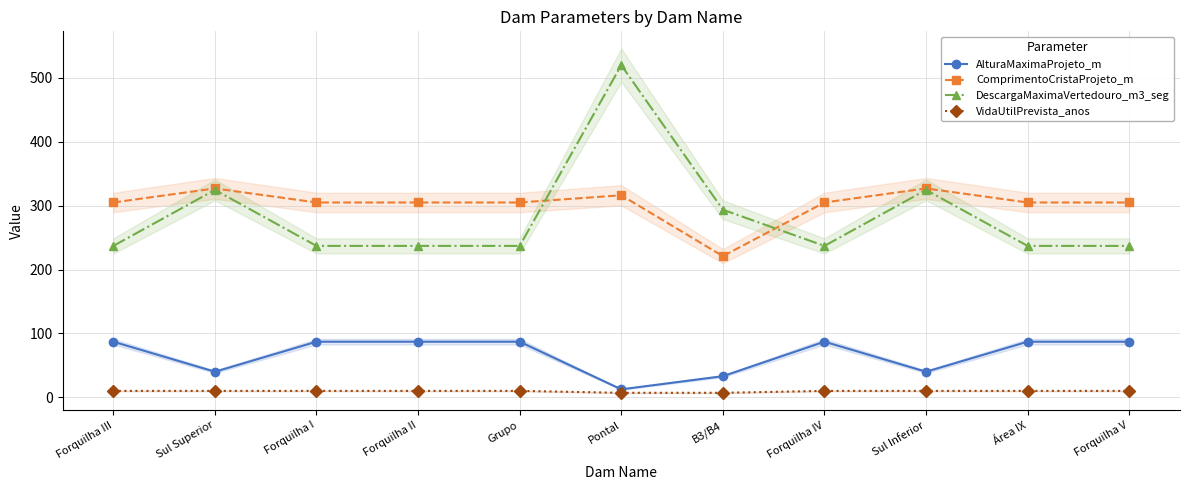

Rank the series at Forquilha I from lowest to highest value.

VidaUtilPrevista_anos, AlturaMaximaProjeto_m, DescargaMaximaVertedouro_m3_seg, ComprimentoCristaProjeto_m